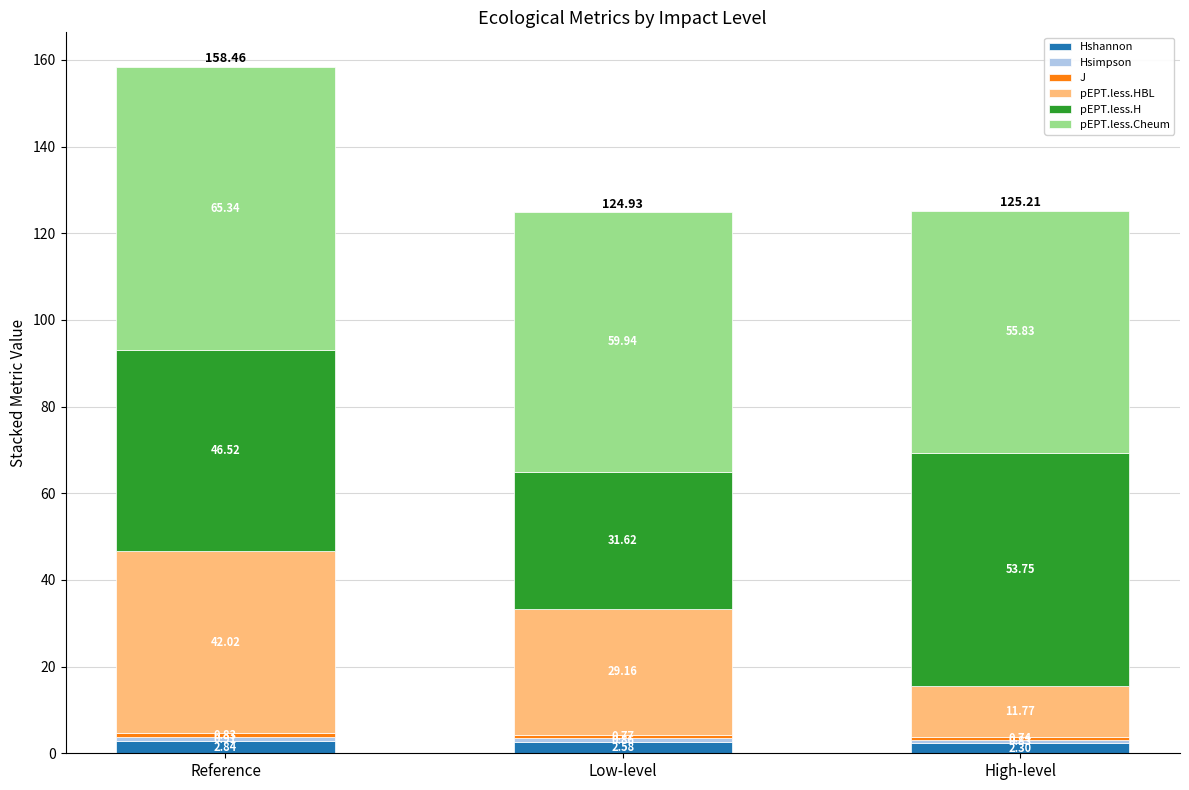

At which category is the sum across all series the highest?

Reference